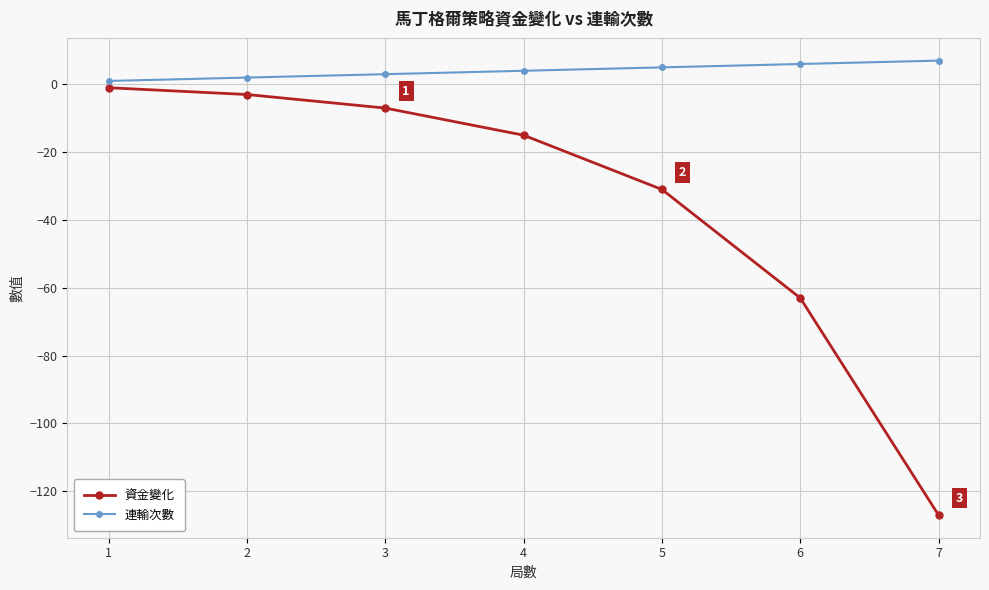

Reading left to right, transcribe all the data shown in this chart.

資金變化: 1=-1	2=-3	3=-7	4=-15	5=-31	6=-63	7=-127
連輸次數: 1=1	2=2	3=3	4=4	5=5	6=6	7=7